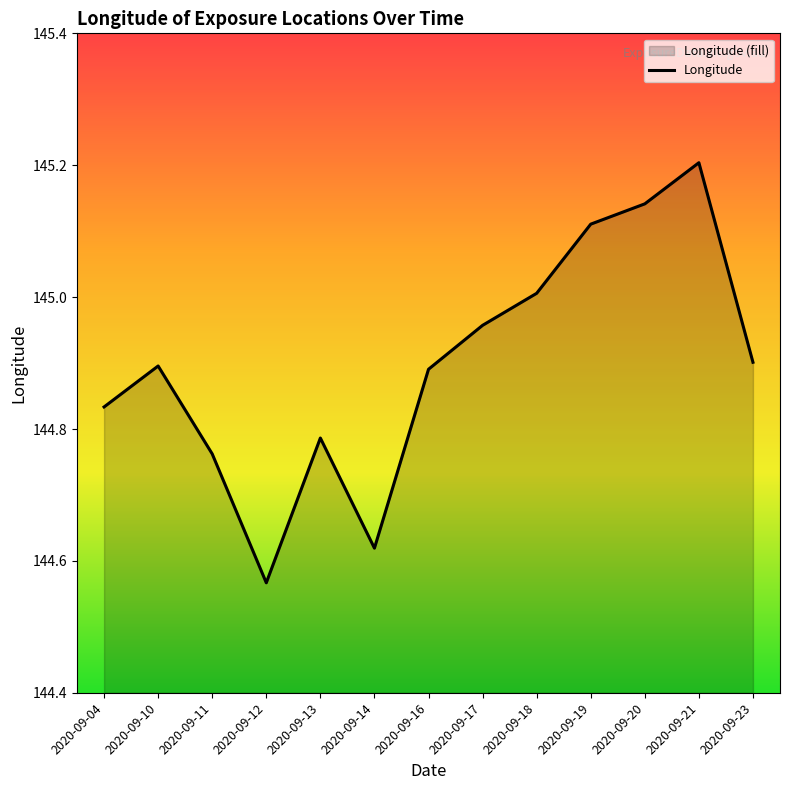

How many points are higher than both their immediate neighbors (excluding endpoints)?

3